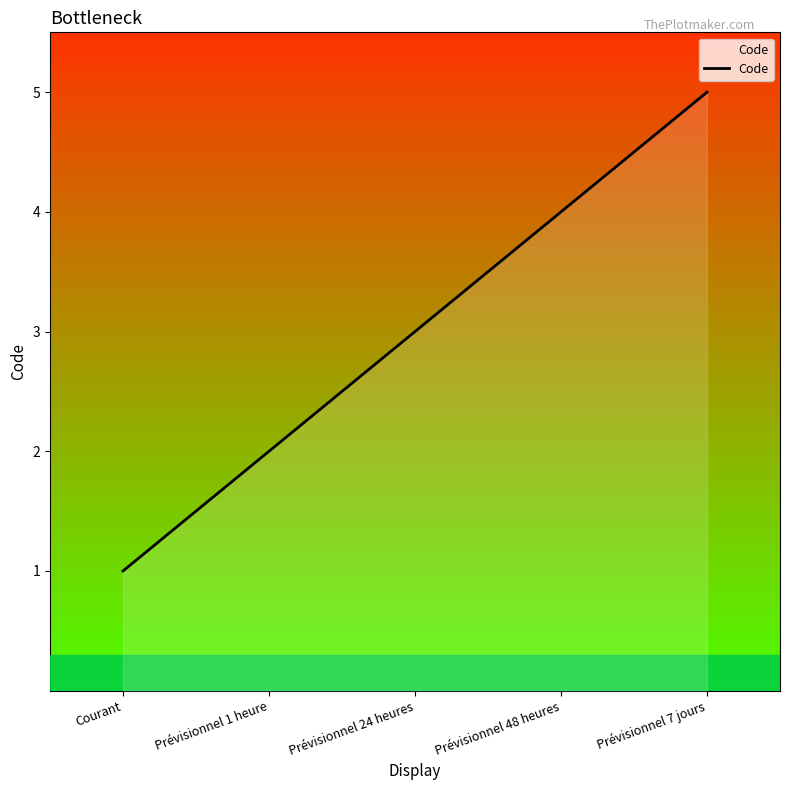

What is the sum of the values at Prévisionnel 48 heures and Courant?

5